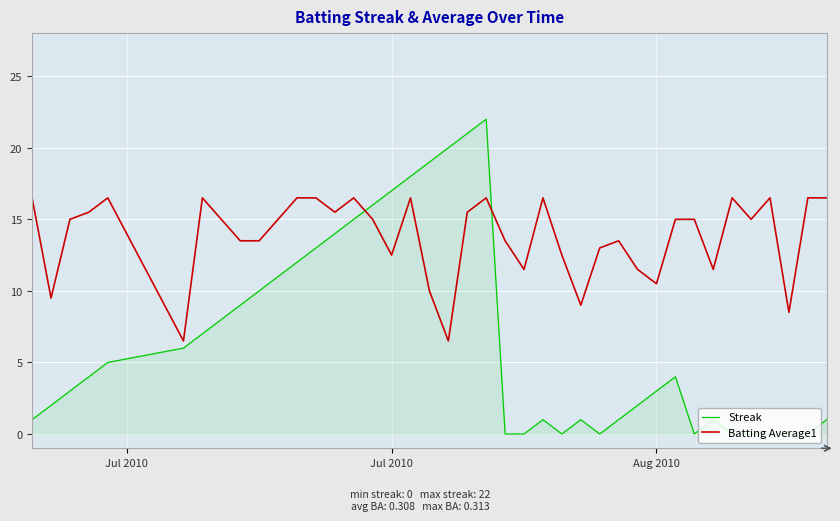

How many intersections are there between Batting Average1 and Streak?

2